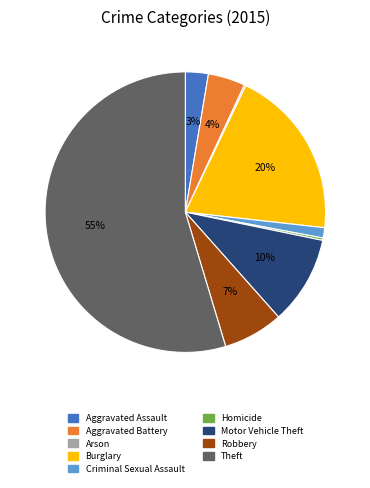

Is there any slice that represents more than half of the pie?

Yes